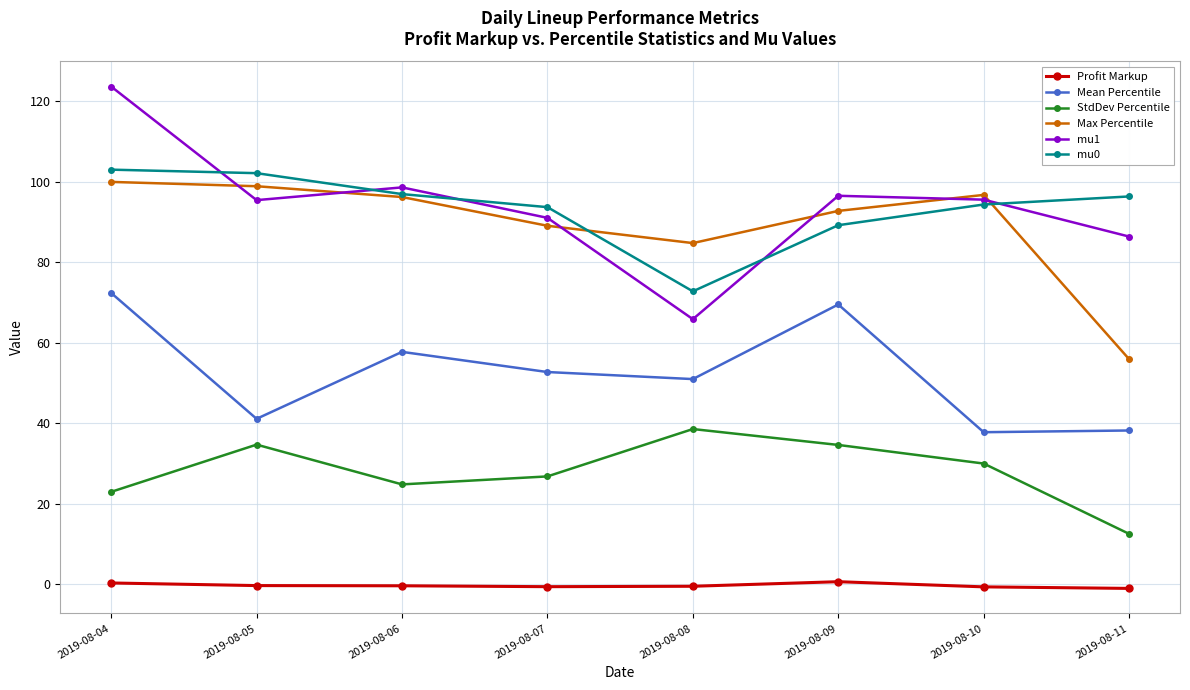

List the series in order of their peak value, lowest first.

Profit Markup, StdDev Percentile, Mean Percentile, Max Percentile, mu0, mu1